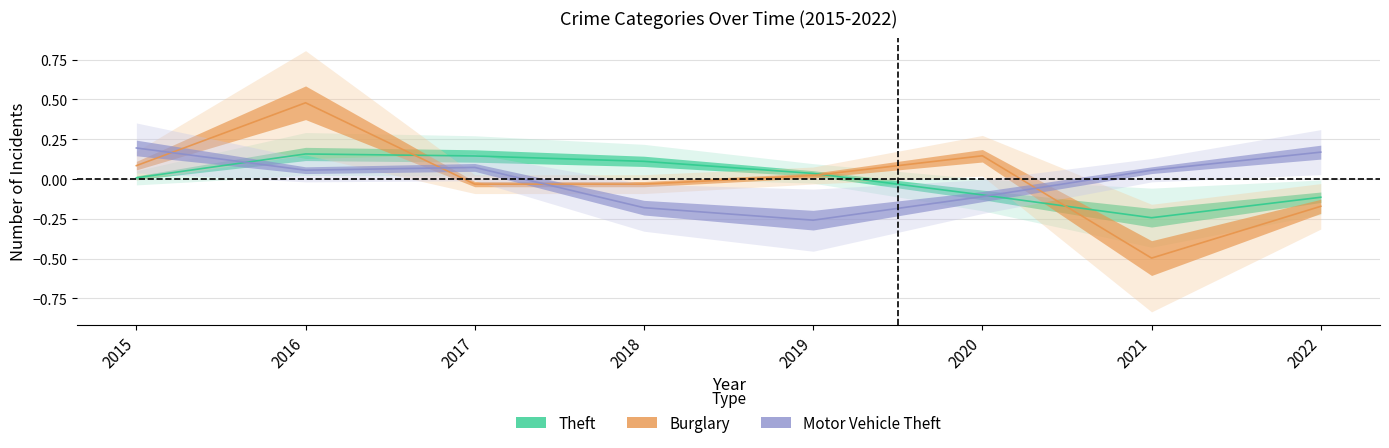

How many interior local valleys does the Burglary series have?

1